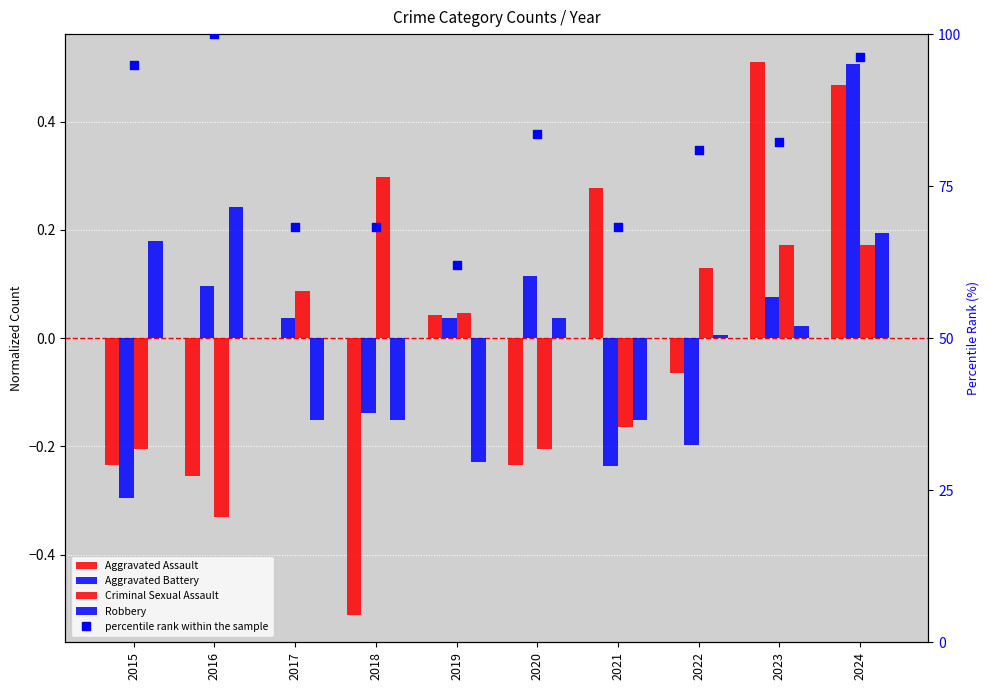

At which category is the sum across all series the highest?

2016